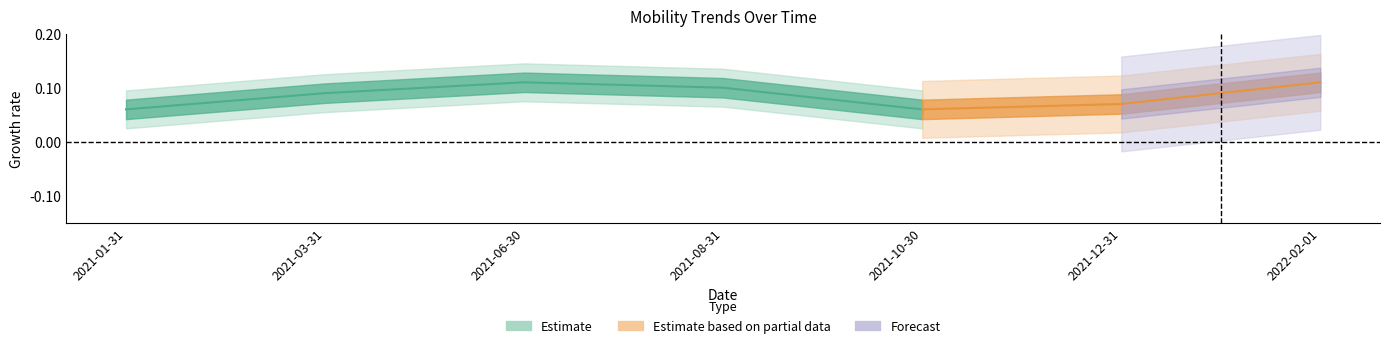

In Residential Mobility, how many points are higher than both neighbors (excluding endpoints)?

1